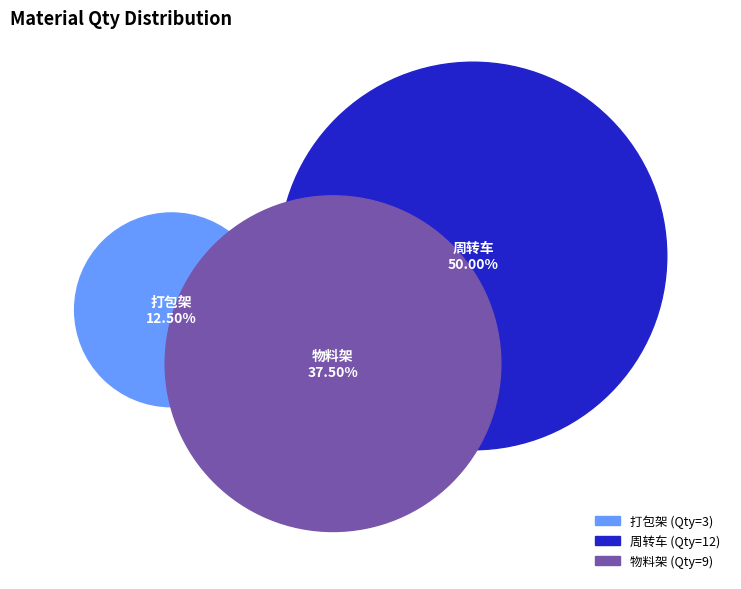

True or false: 打包架 accounts for 12% of the total.

True